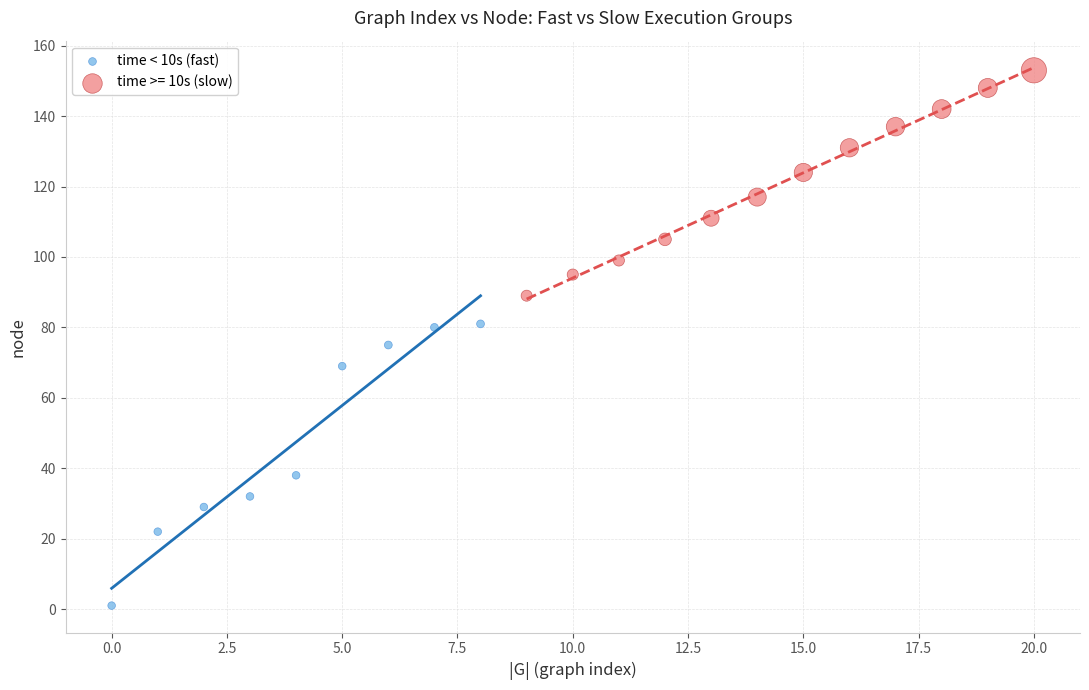

Which series contains the highest Y value?

time >= 10s (slow)